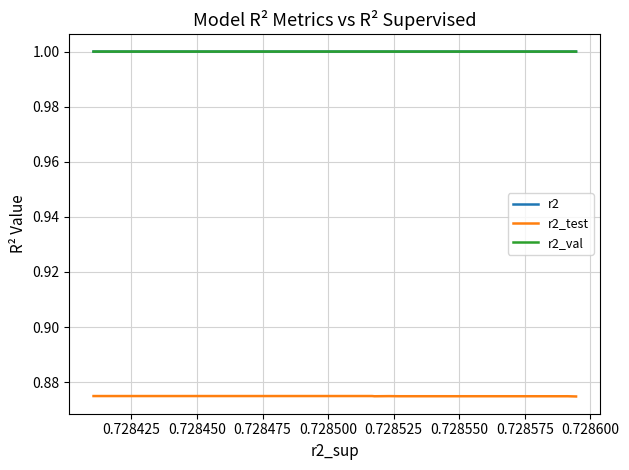

True or false: r2_val and r2_test cross at least once.

False